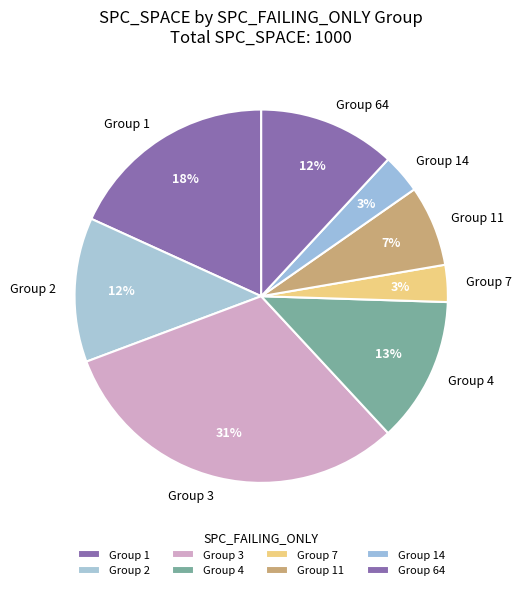

What is the ratio of the value at Group 64 to the value at Group 11?

1.7